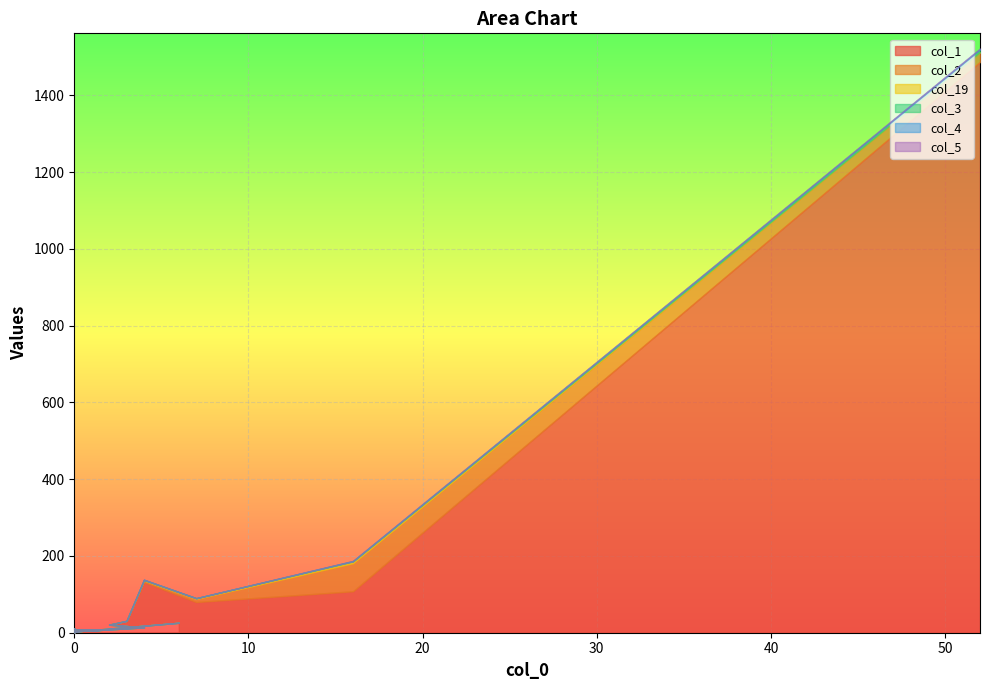

Which series has the largest total across all categories?

col_1